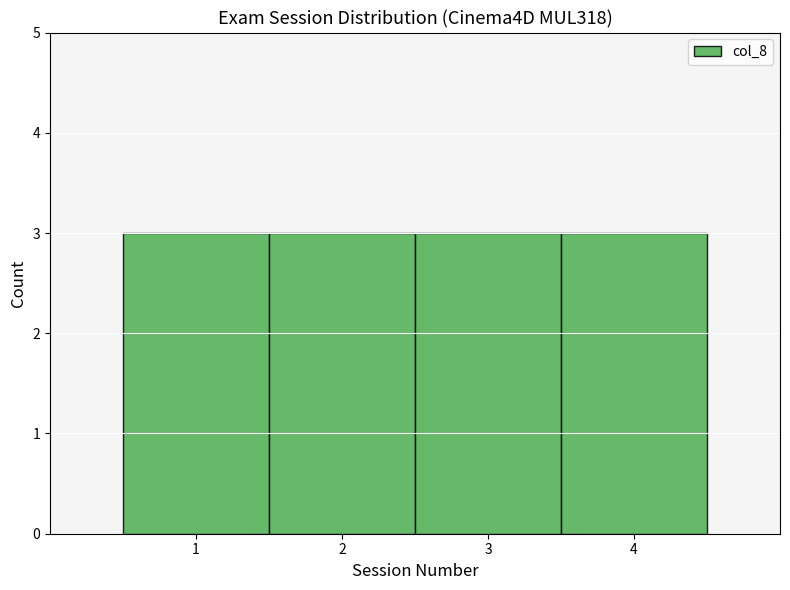

What is the height of the bar covering 0.5 to 1.5 on the x-axis? The values are not printed on the chart, so give them approximately, as read against the axis.

3